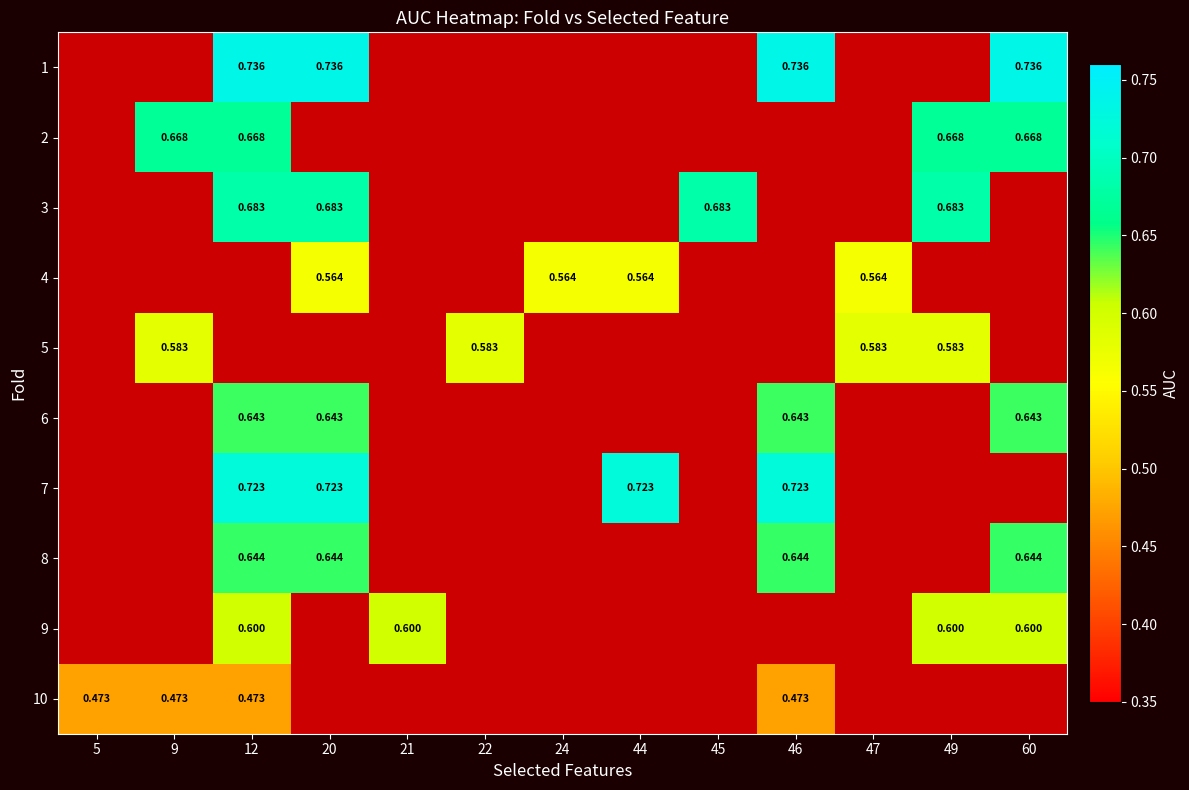

Is the value of 4 at 44 greater than the value of 10 at 12?

Yes